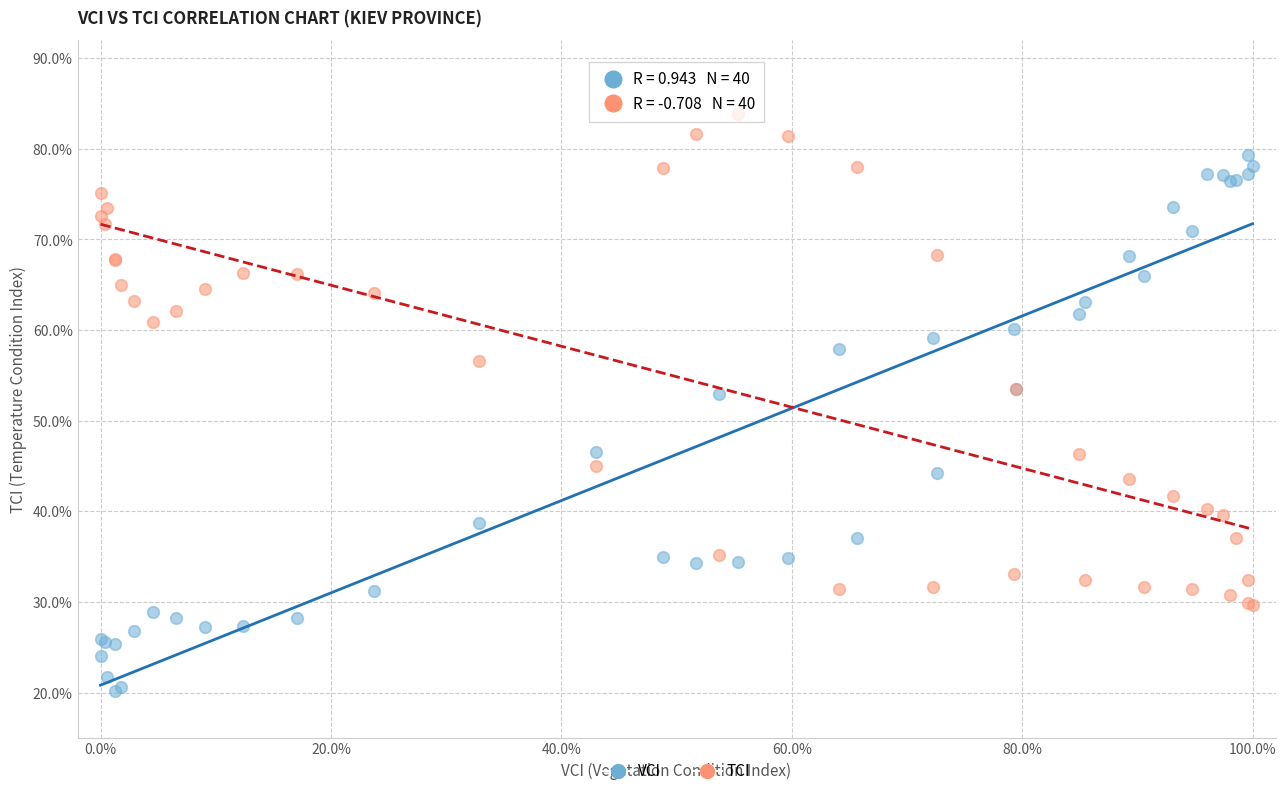

Which series contains the highest Y value?

TCI